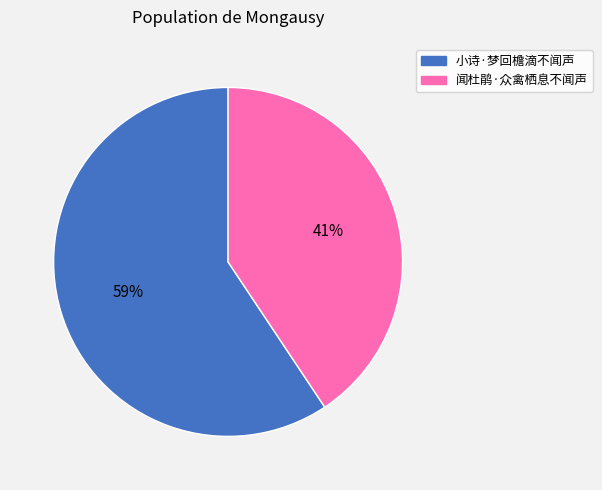

To the nearest percent, what is the combined percentage of 小诗·梦回檐滴不闻声 and 闻杜鹃·众禽栖息不闻声?

100%